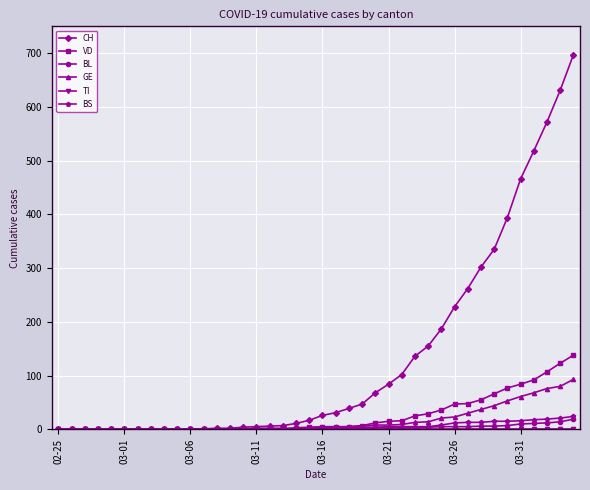

Which series has the widest spread of values?

CH